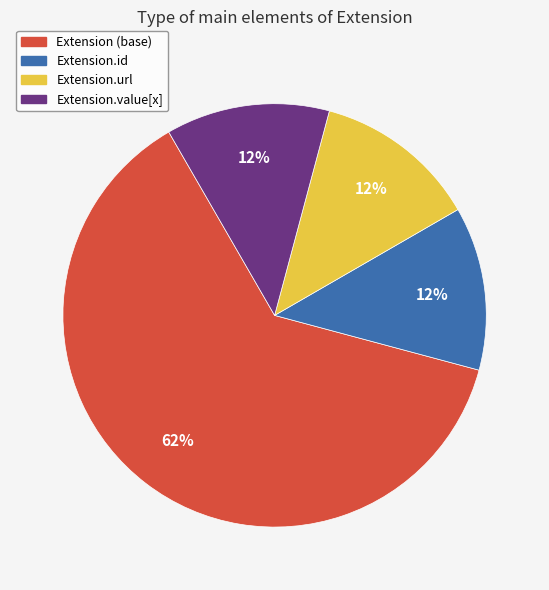

Is there a majority slice in this chart?

Yes